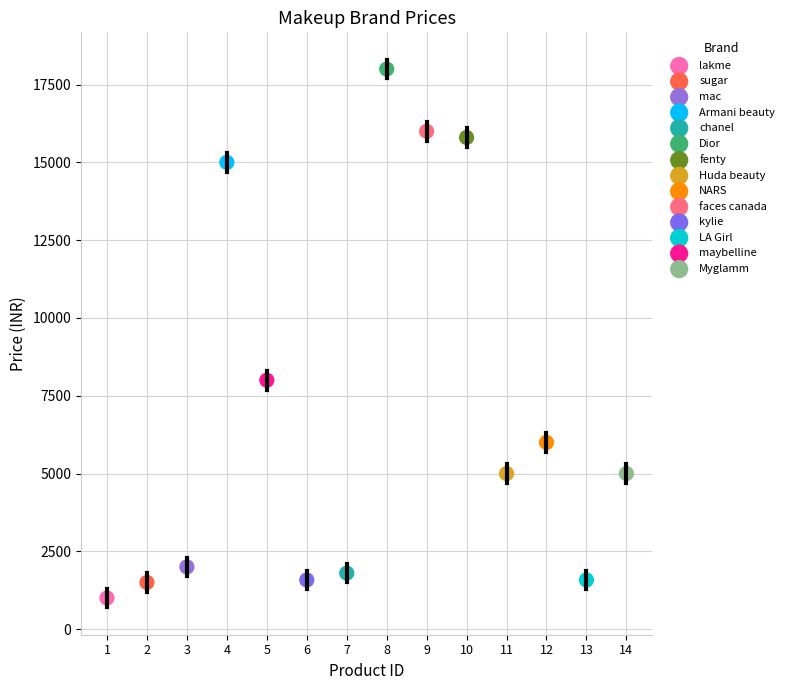

What are all the series names shown in the legend?

lakme, sugar, mac, Armani beauty, chanel, Dior, fenty, Huda beauty, NARS, faces canada, kylie, LA Girl, maybelline, Myglamm